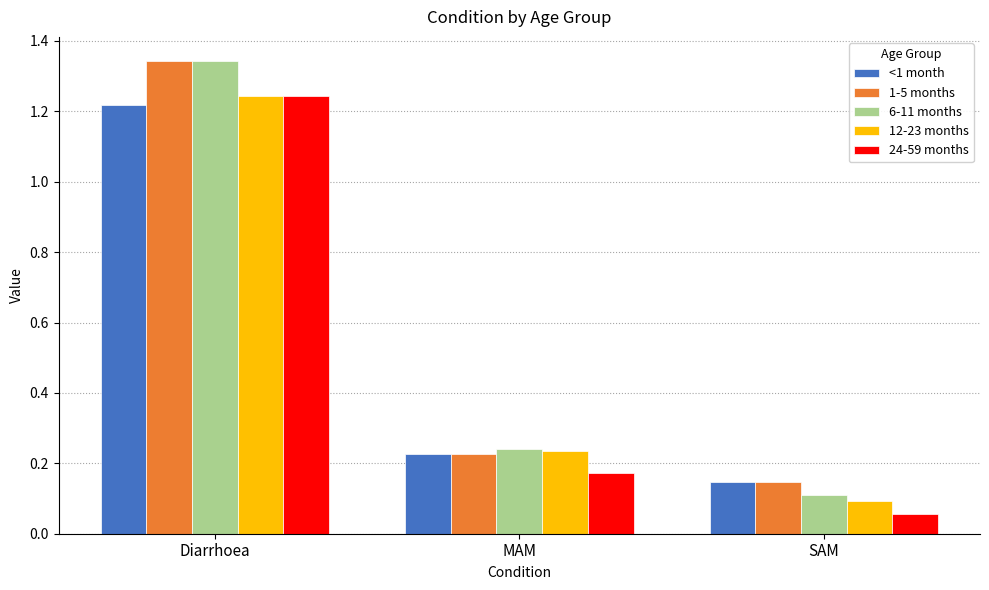

Where is 24-59 months nearest to the value 0?

SAM